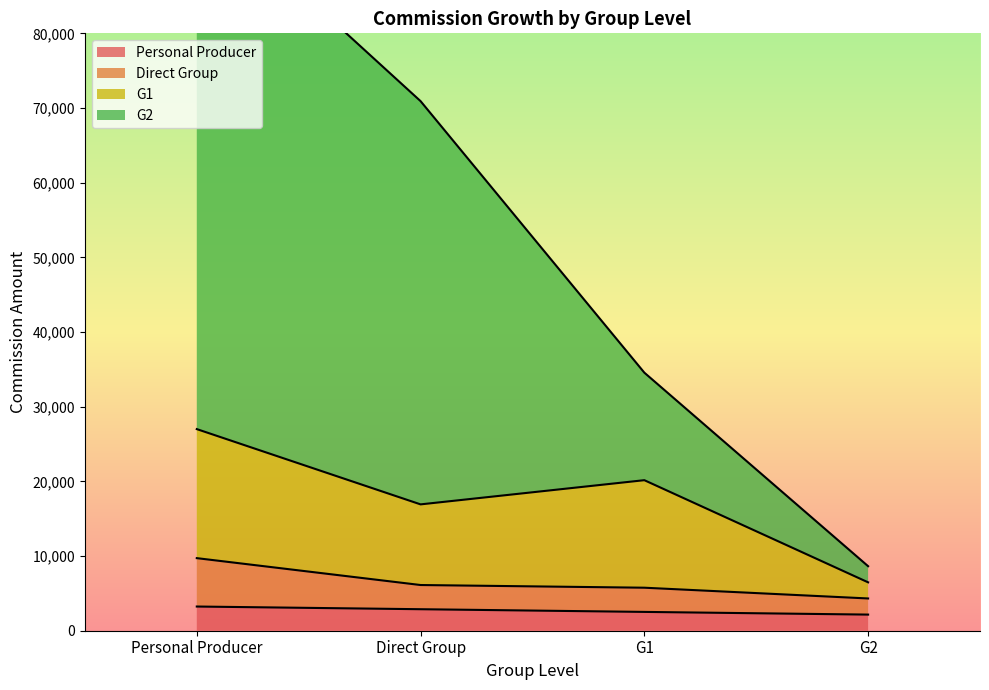

The value of Personal Producer at G1 is 934. True or false?

False